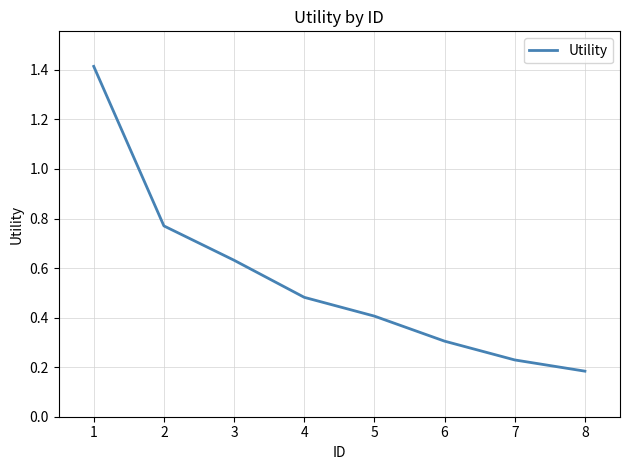

The value at 3 is 0.3. True or false?

False